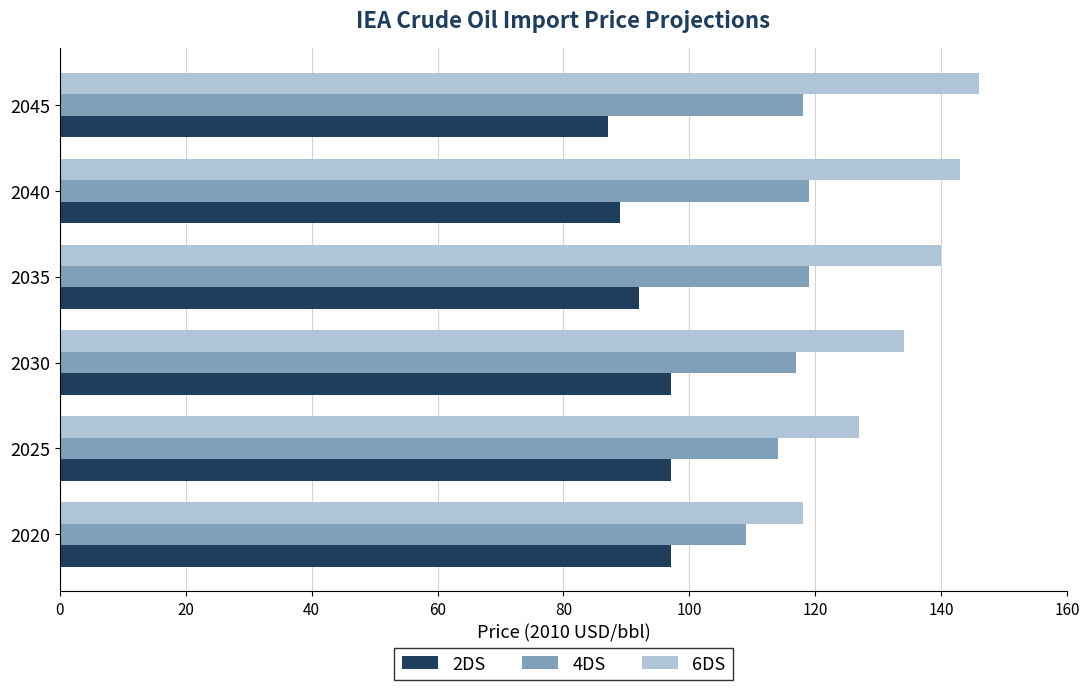

Which series has the largest range (max minus min)?

6DS